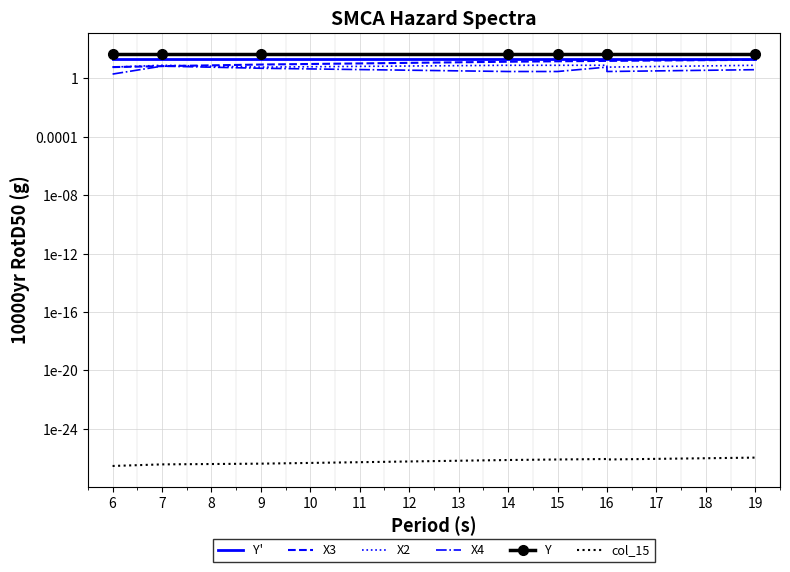

True or false: X2 and col_15 cross at least once.

False